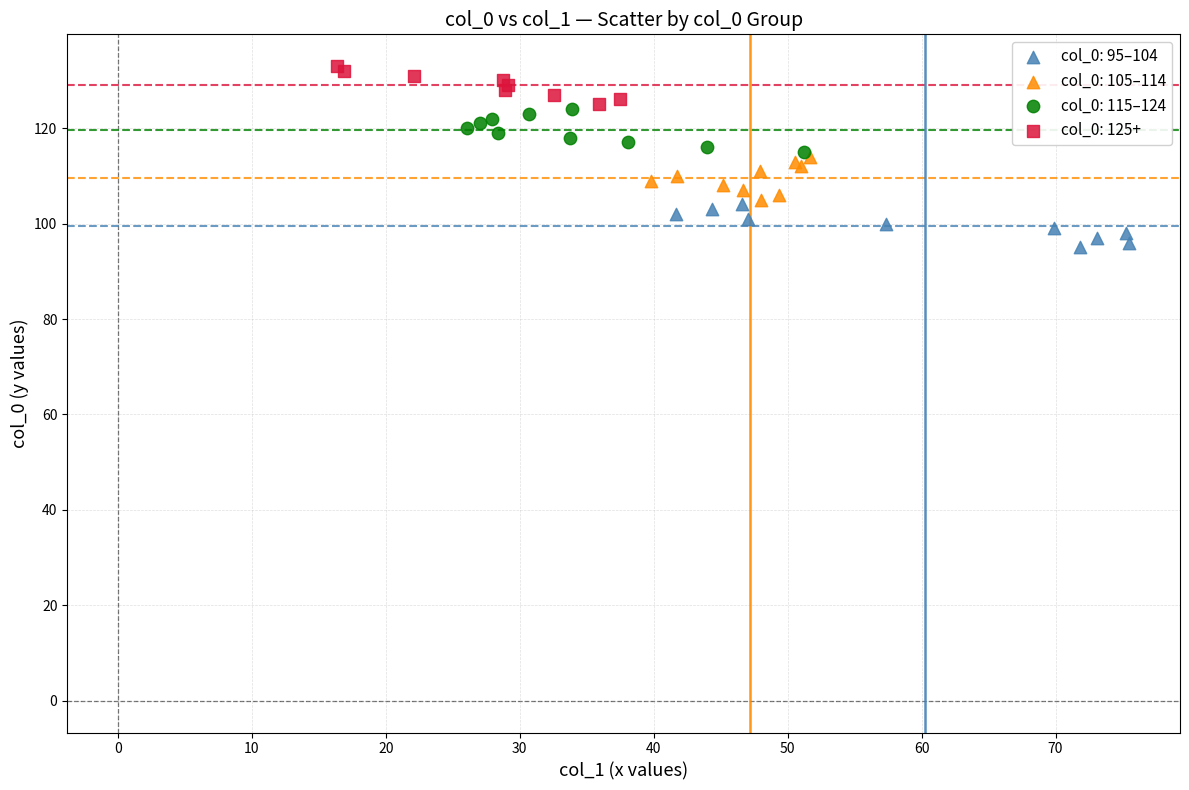

What are all the series names shown in the legend?

col_0: 95–104, col_0: 105–114, col_0: 115–124, col_0: 125+